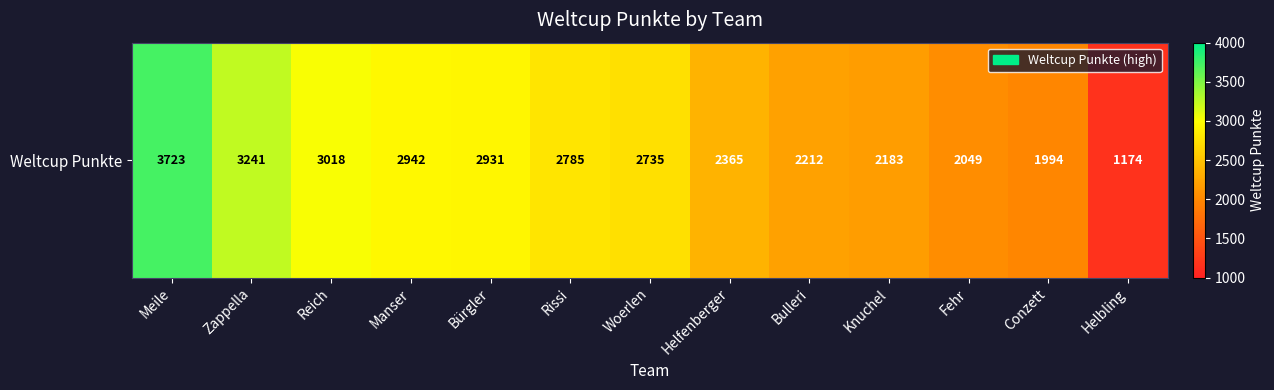

The value at Zappella is 1727. True or false?

False